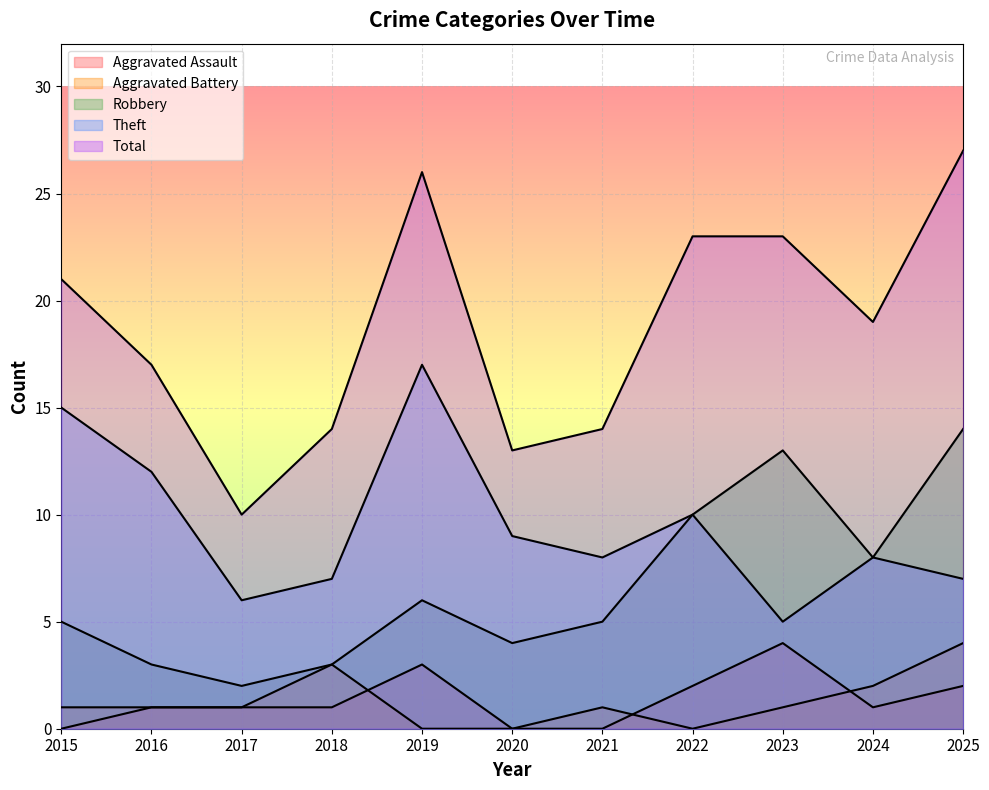

Reading right to left, extract all data points from this chart.

Aggravated Assault: 2	1	4	2	0	0	3	1	1	1	0
Aggravated Battery: 4	2	1	0	1	0	0	3	1	1	1
Robbery: 14	8	13	10	5	4	6	3	2	3	5
Theft: 7	8	5	10	8	9	17	7	6	12	15
Total: 27	19	23	23	14	13	26	14	10	17	21